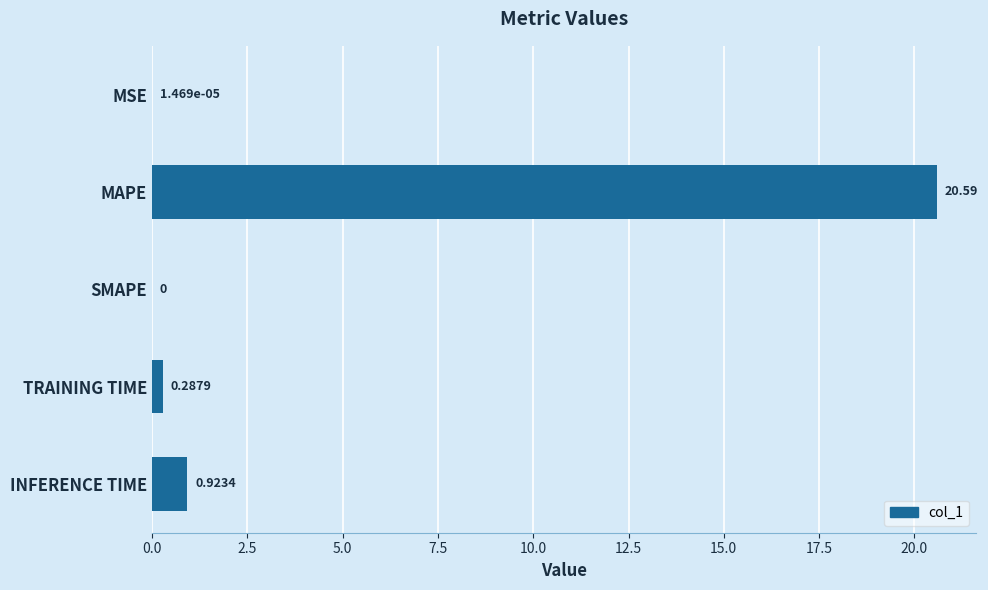

What is the sum of all values?

21.8